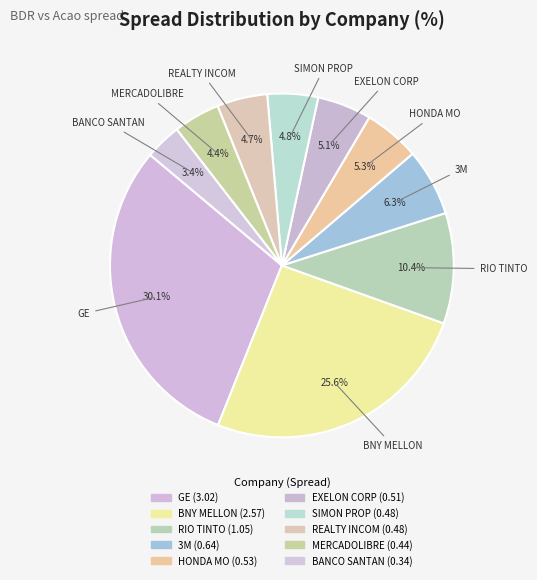

How much of the chart is everything except HONDA MO?

94.7%